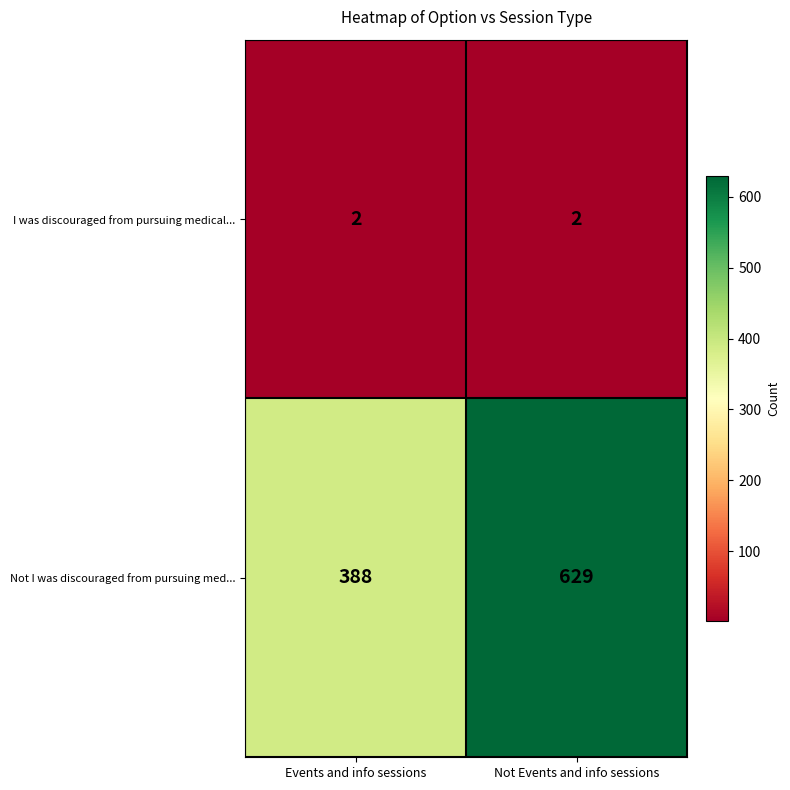

Reading left to right, extract all data points from this chart.

I was discouraged from pursuing medical...: Events and info sessions=2	Not Events and info sessions=2
Not I was discouraged from pursuing med...: Events and info sessions=388	Not Events and info sessions=629